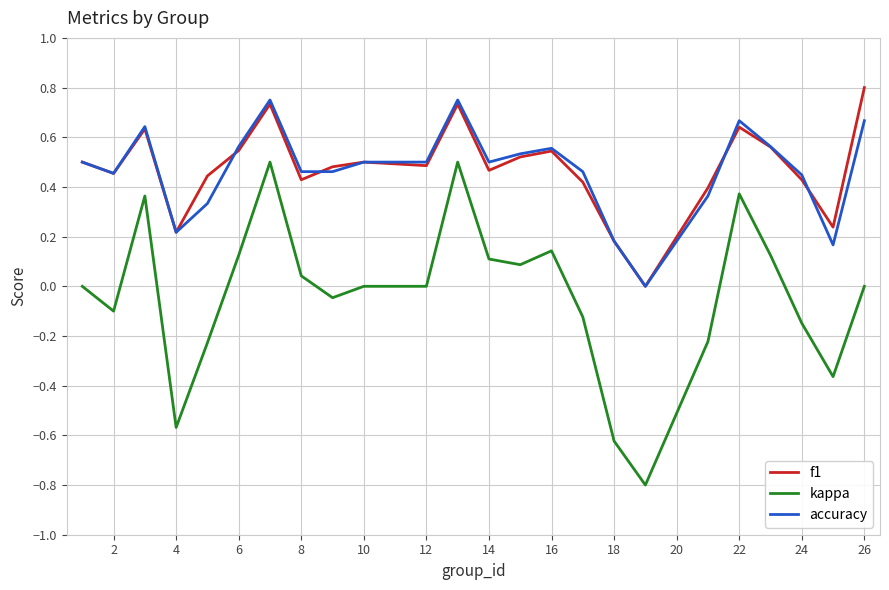

Which series has the largest range (max minus min)?

kappa